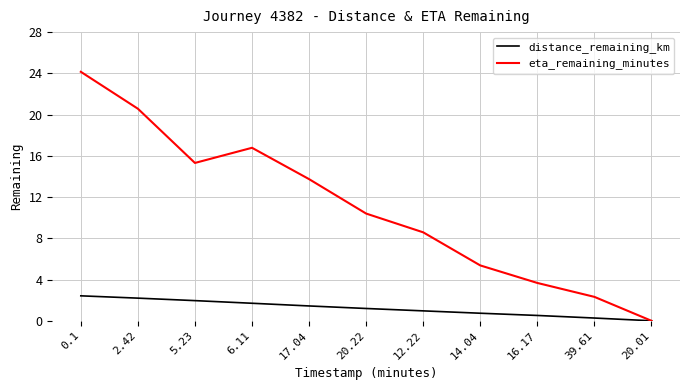

Count the number of data series in this chart.

2